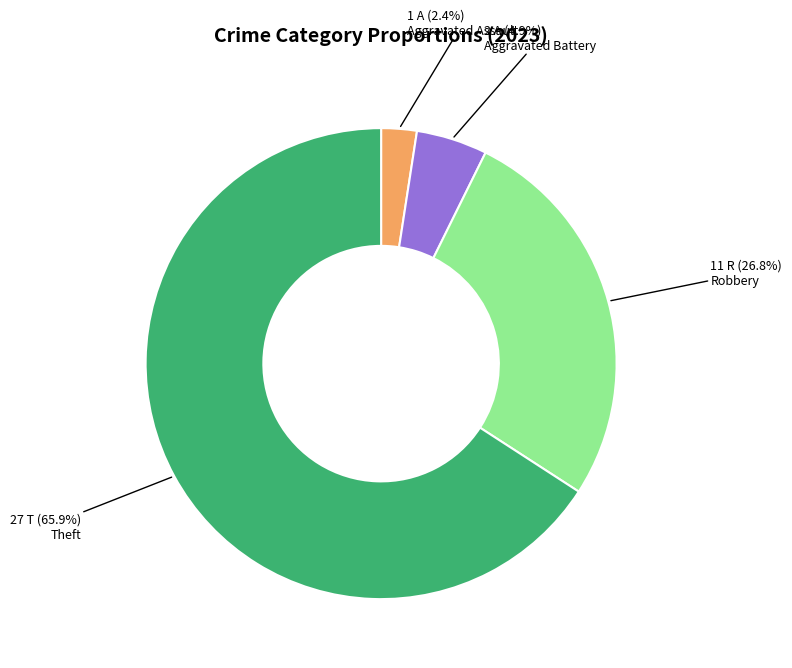

Does any single category account for the majority?

Yes